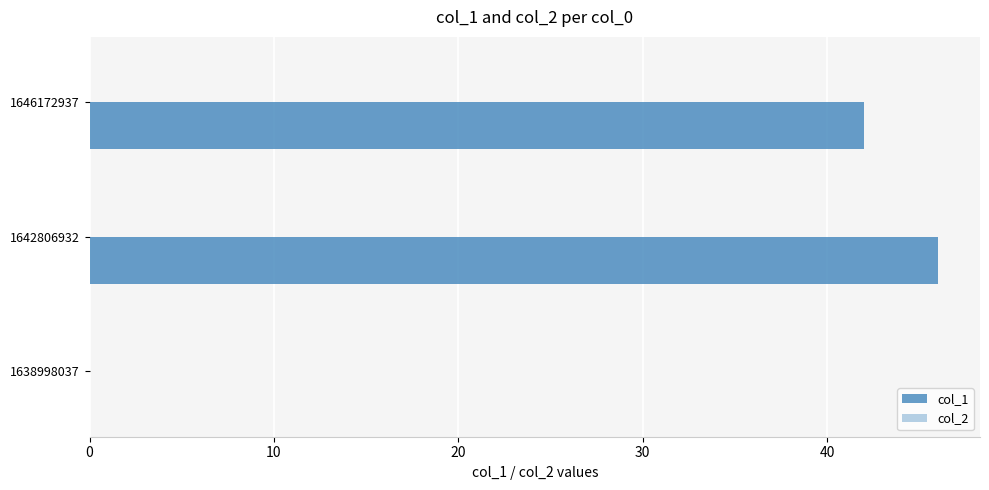

How many categories are shown in the chart?

3